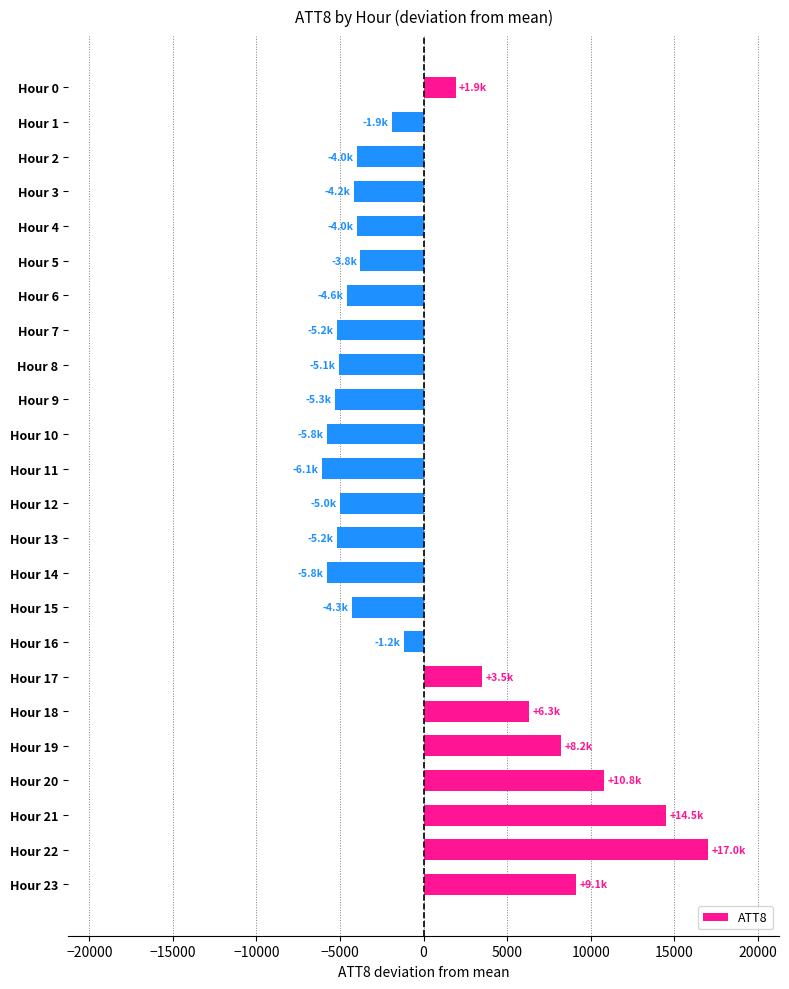

What is the change in value from Hour 0 to Hour 3?

-6100.0